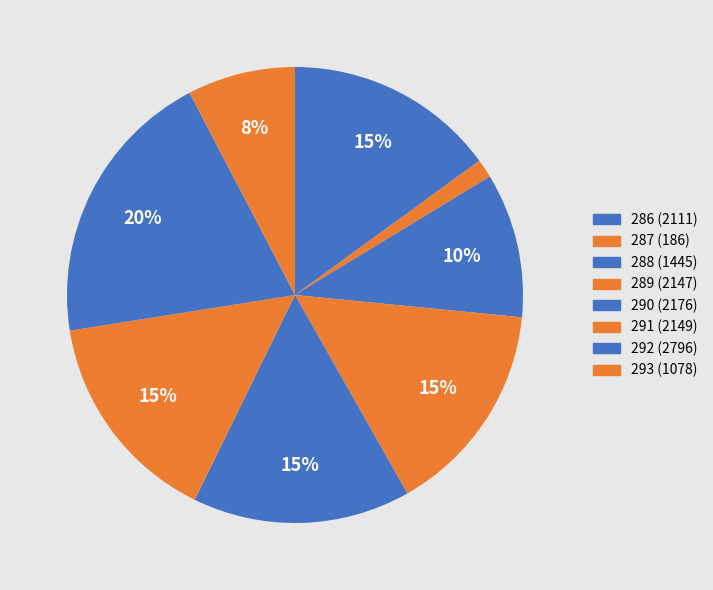

Is 293 the majority of the pie?

No